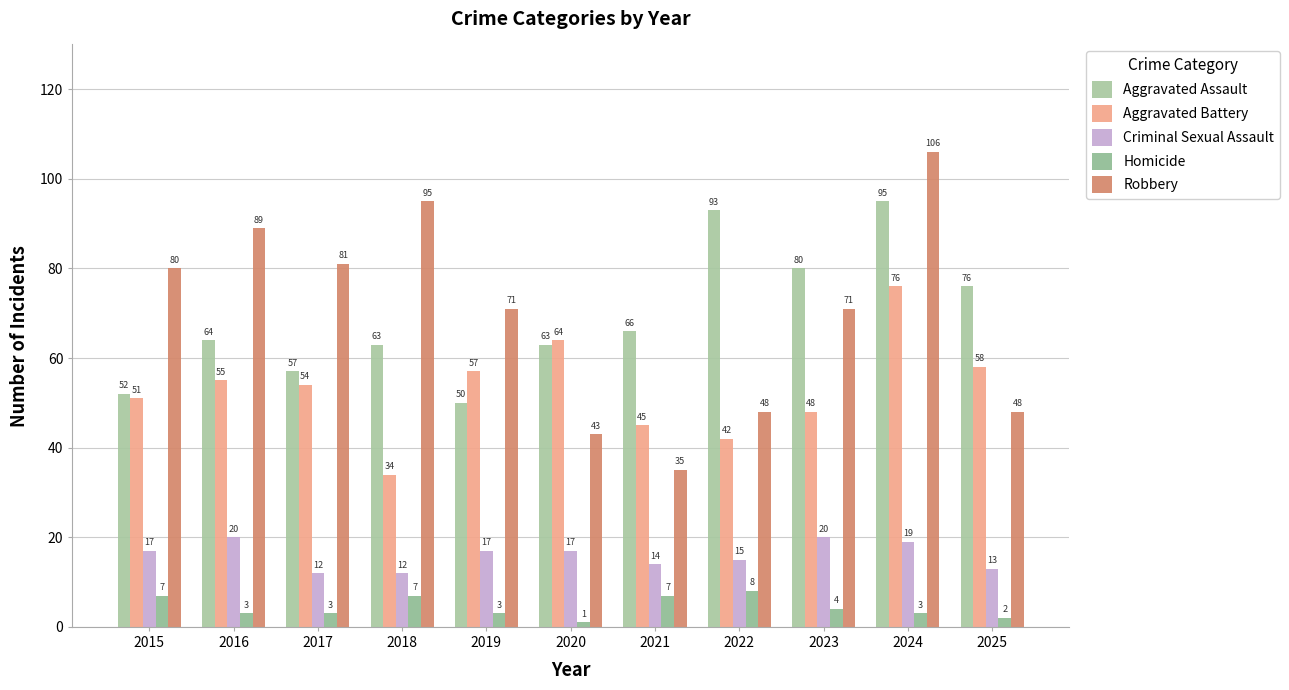

How many data points in Criminal Sexual Assault are less than 17?

5